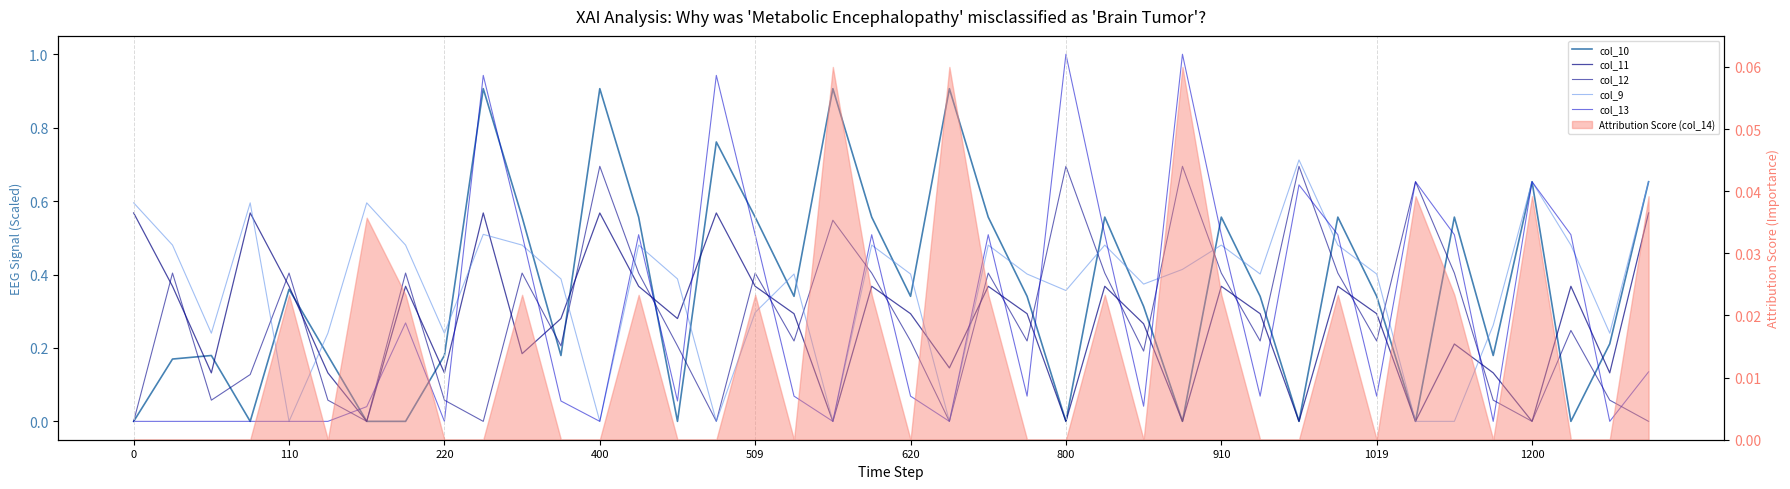

How many values in col_11 are above zero?

33